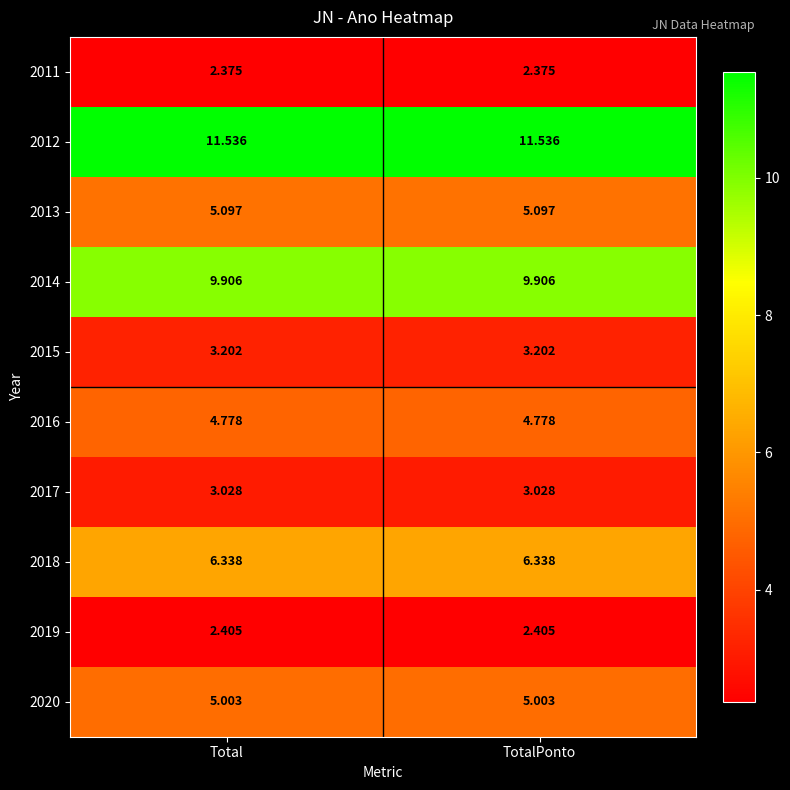

At TotalPonto, list the series in order from smallest to largest.

2011, 2019, 2017, 2015, 2016, 2020, 2013, 2018, 2014, 2012